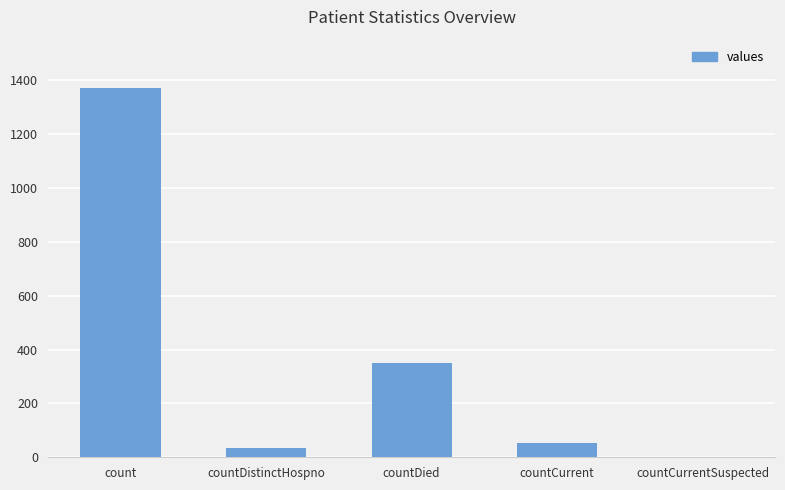

Which has a higher value, countCurrentSuspected or countCurrent?

countCurrent